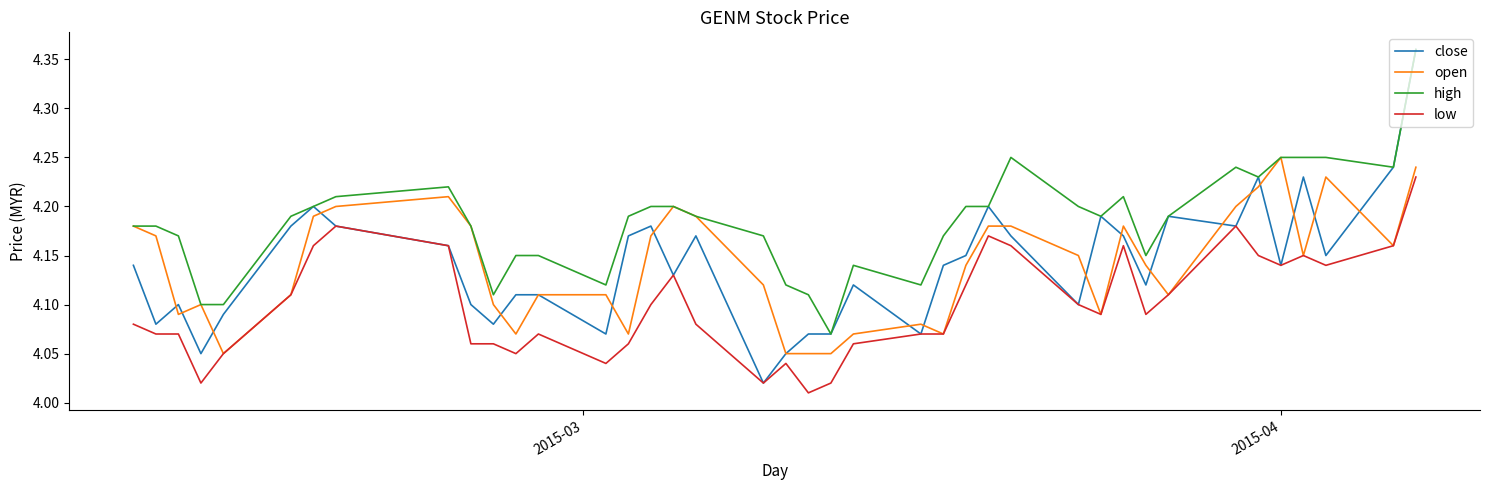

True or false: low and high cross at least once.

False